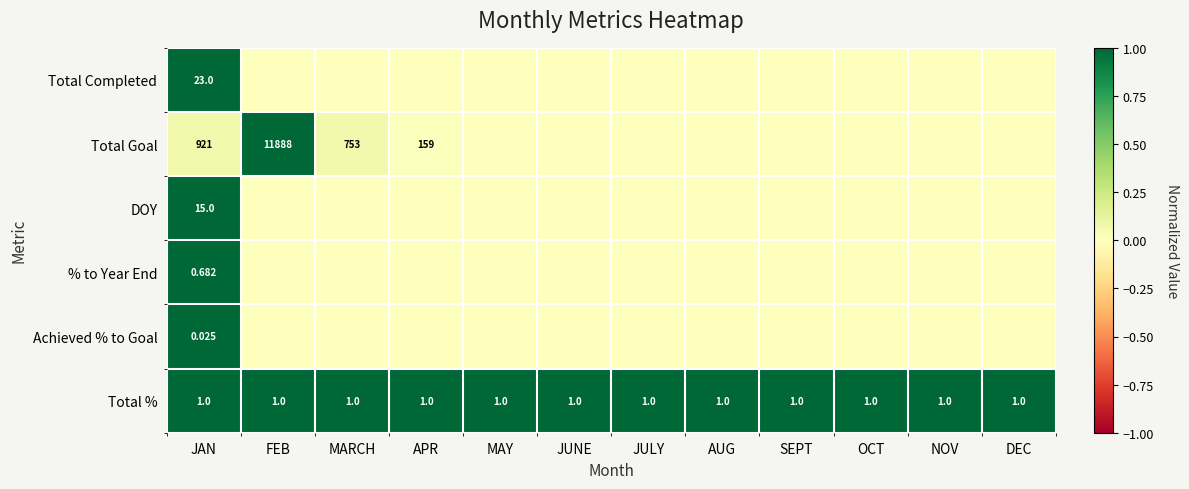

Which category has the highest value in the Achieved % to Goal series?

JAN